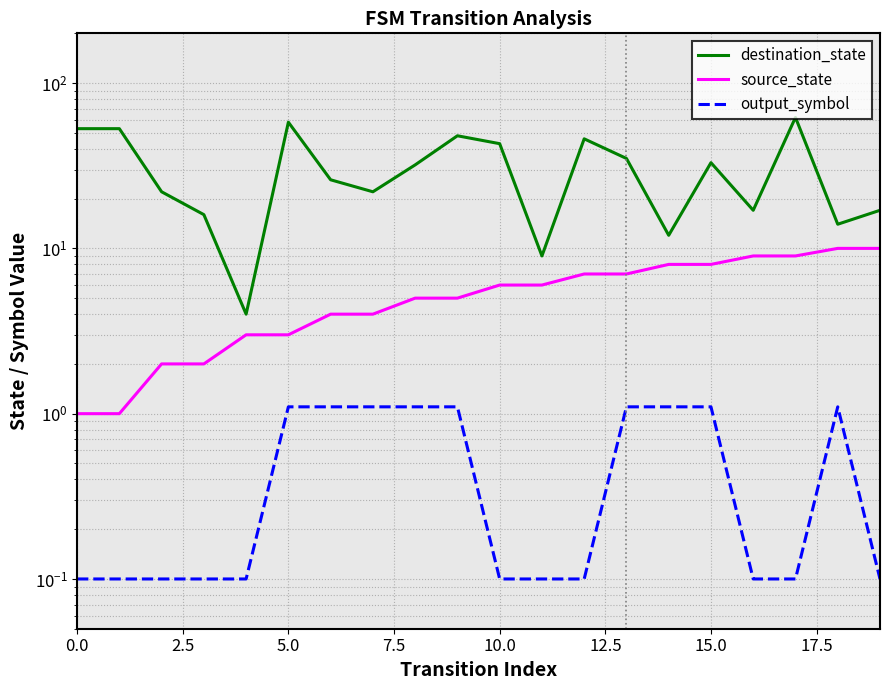

At which category is the sum across all series the highest?

17